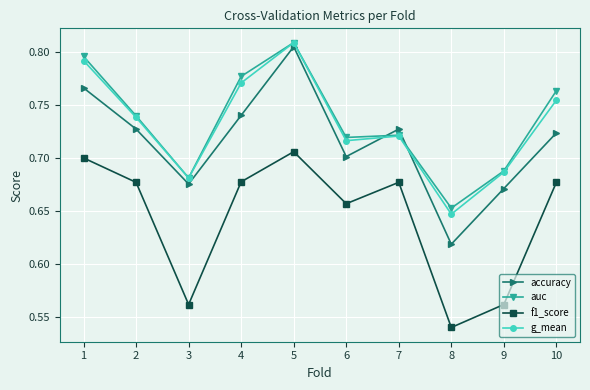

True or false: auc has more than 0 points higher than both neighbors.

True